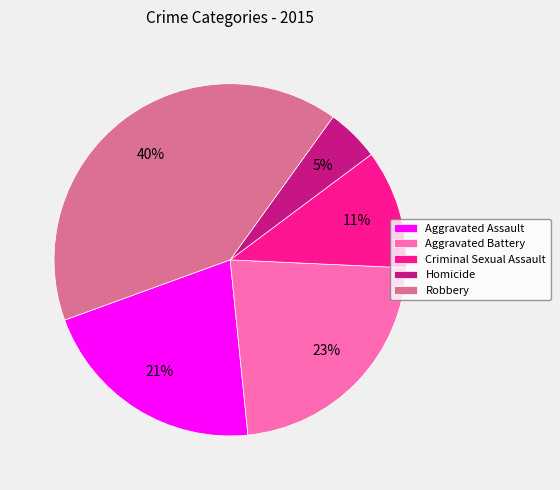

Combined, do Aggravated Assault and Homicide account for over 50%?

No